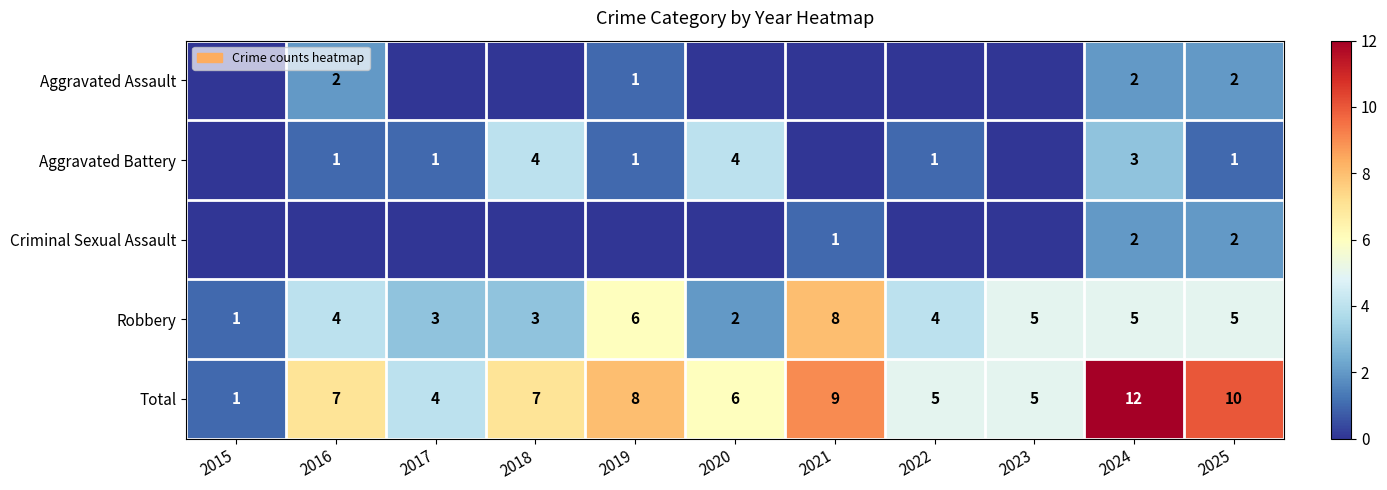

At which category does the chart reach its peak across all series?

2024